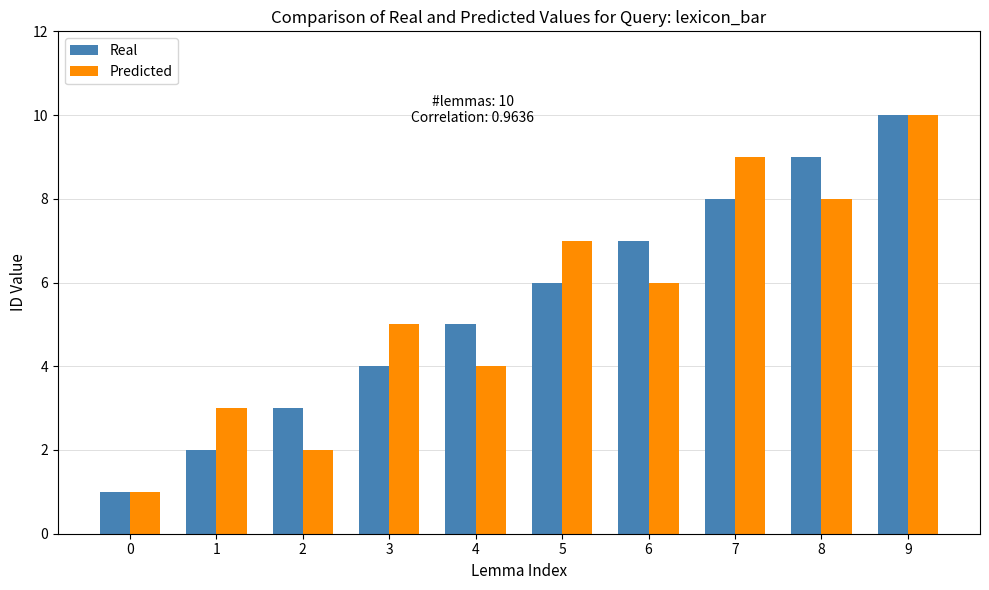

What is the sum of all Real values?

55